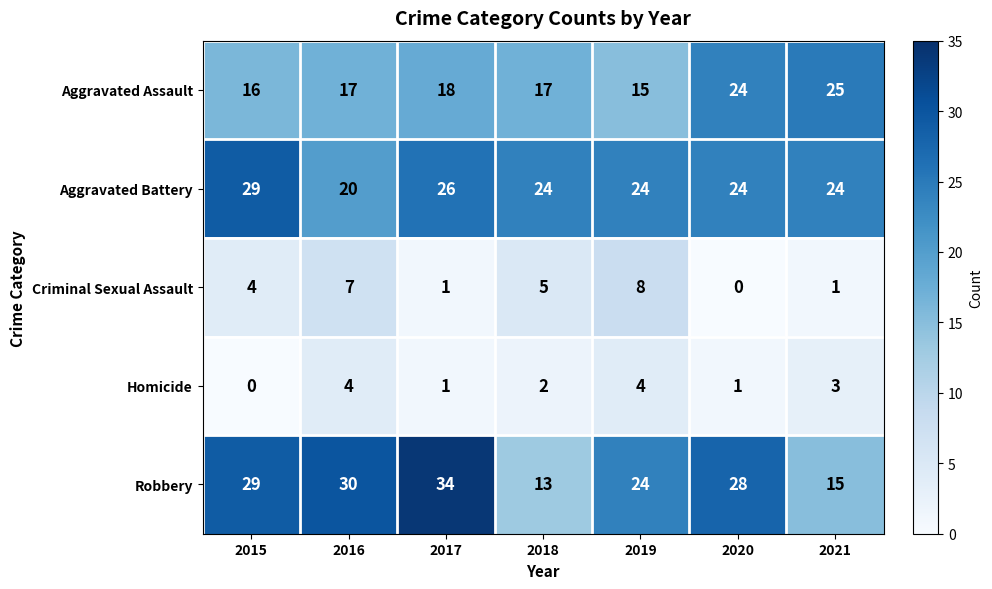

Which series has the largest total across all categories?

Robbery